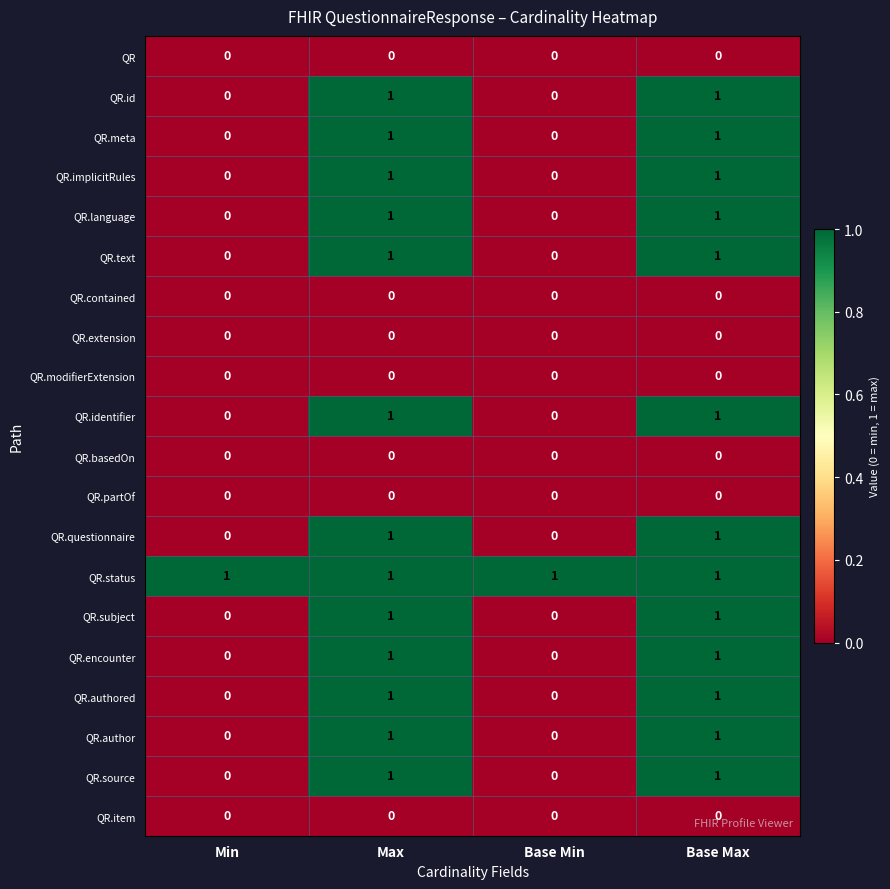

What is the total value across all series at Base Max?

13